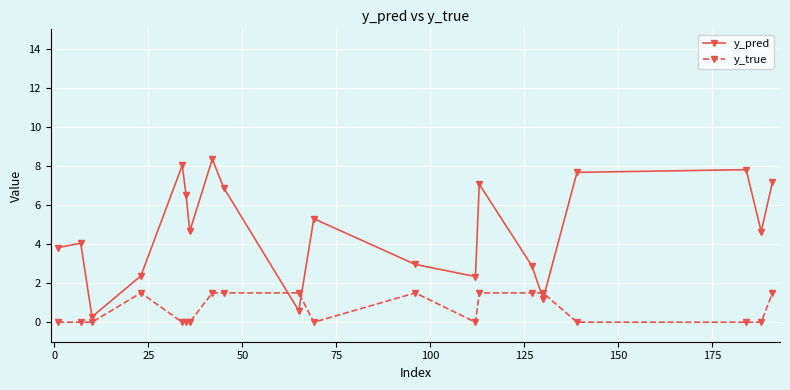

What is the sum of all y_true values?

13.5